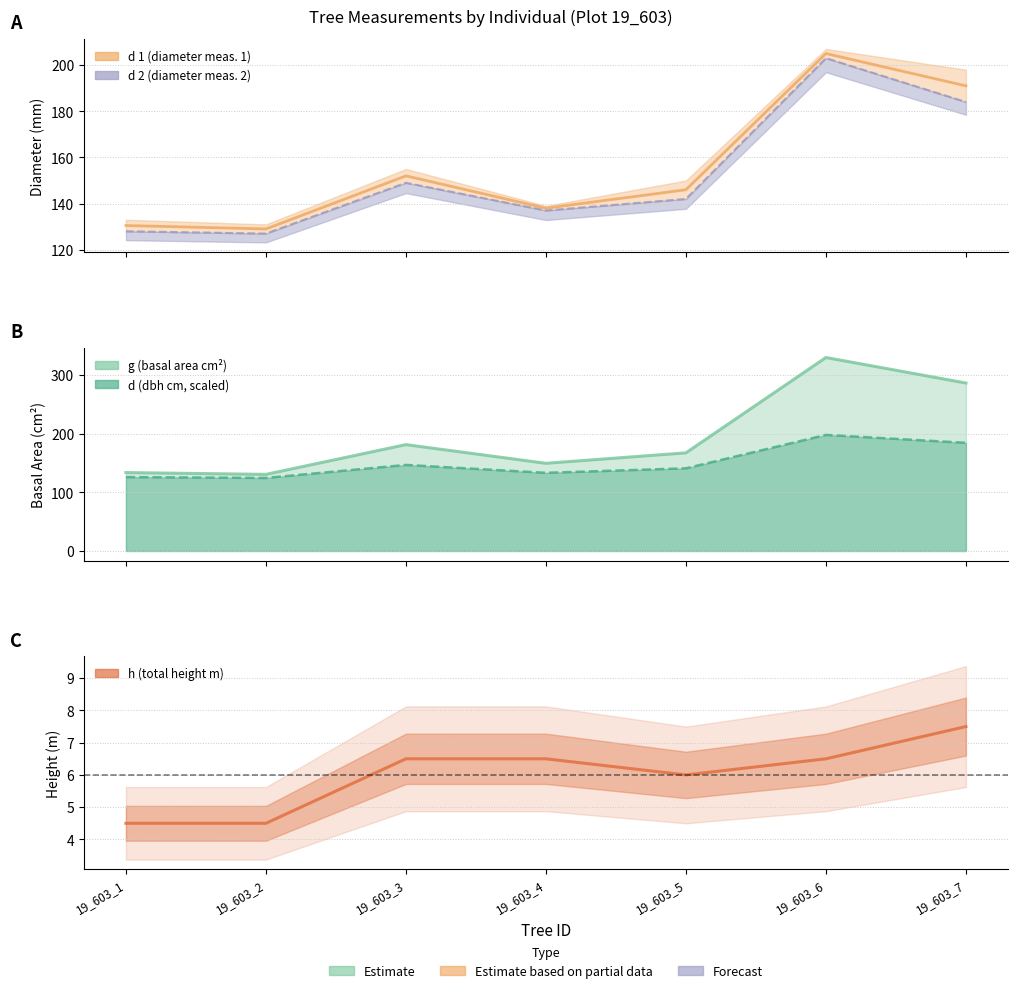

Which series has the widest spread of values?

g